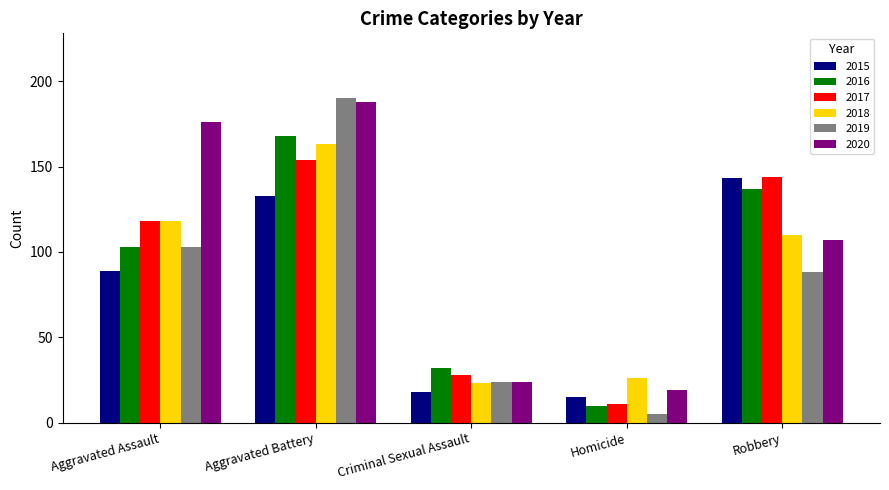

What is the label of the 4th bar from the left?

Homicide